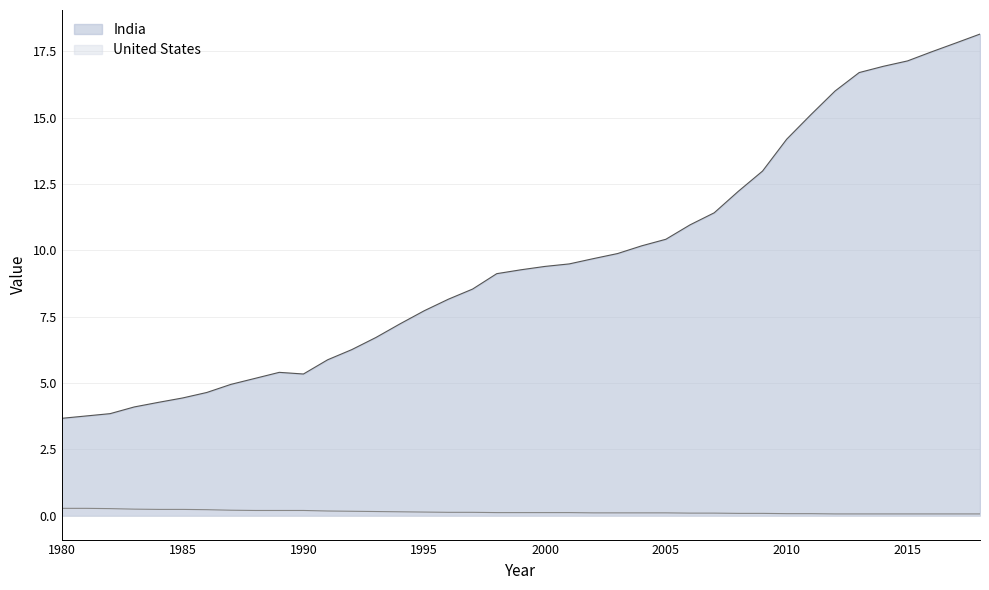

Where is the first local maximum for India?

1989